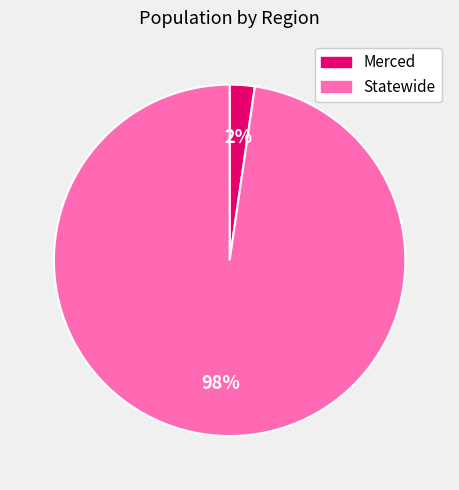

Do Merced and Statewide together represent more than half of the pie?

Yes